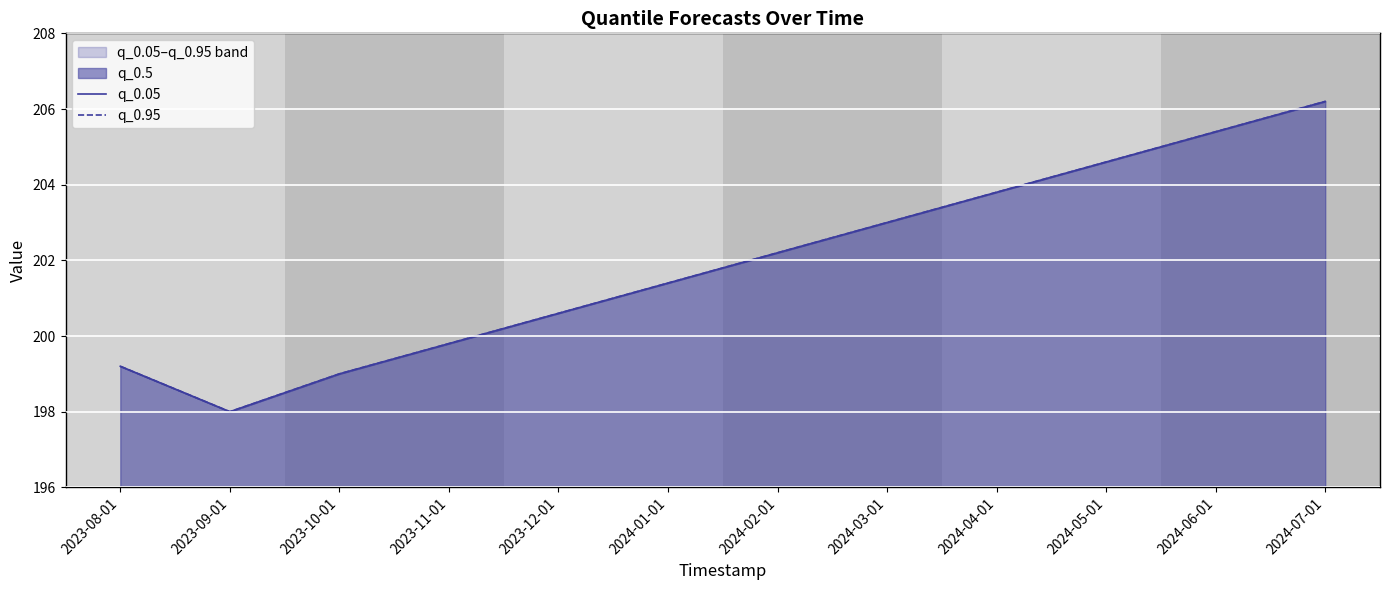

What is the difference between the maximum and minimum values in the q_0.05 series?

8.2